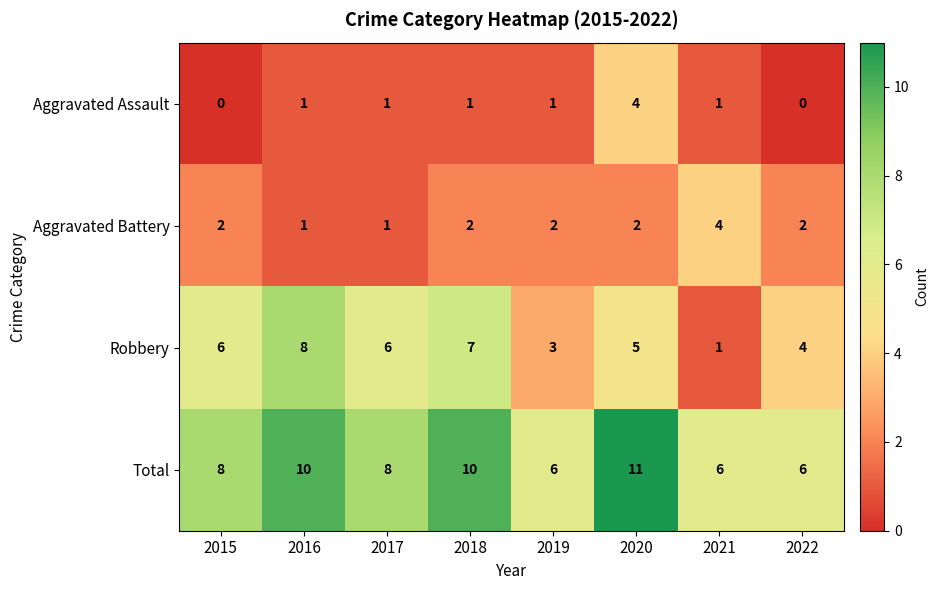

Count the number of data series in this chart.

4